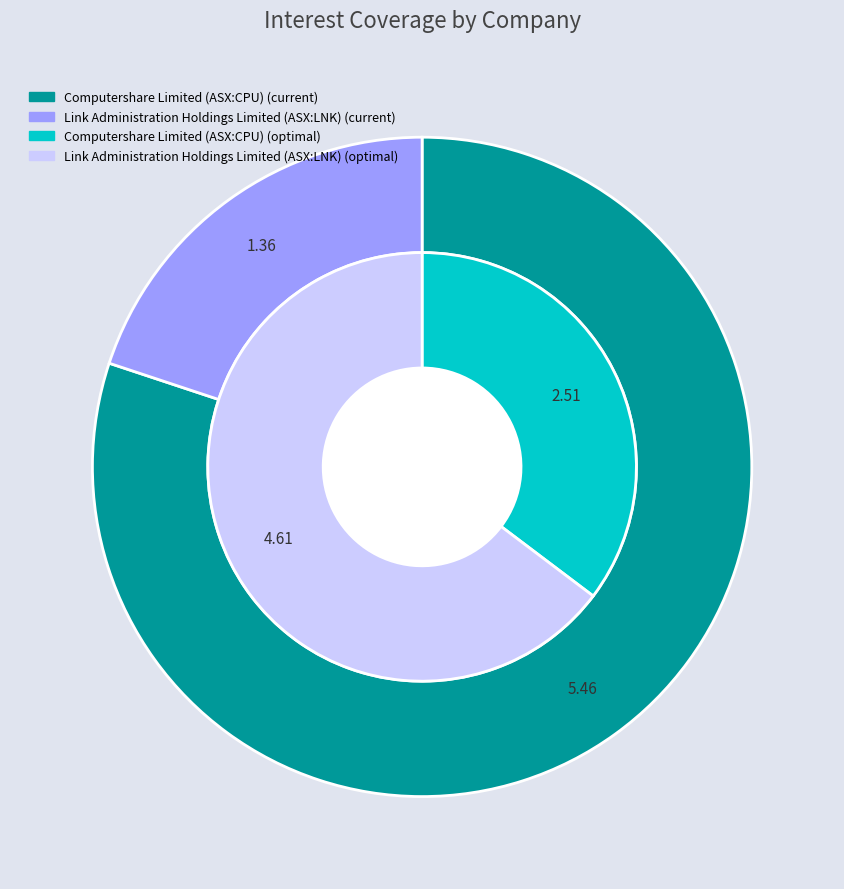

Do Computershare Limited (ASX:CPU) and Link Administration Holdings Limited (ASX:LNK) together represent more than half of the pie?

Yes